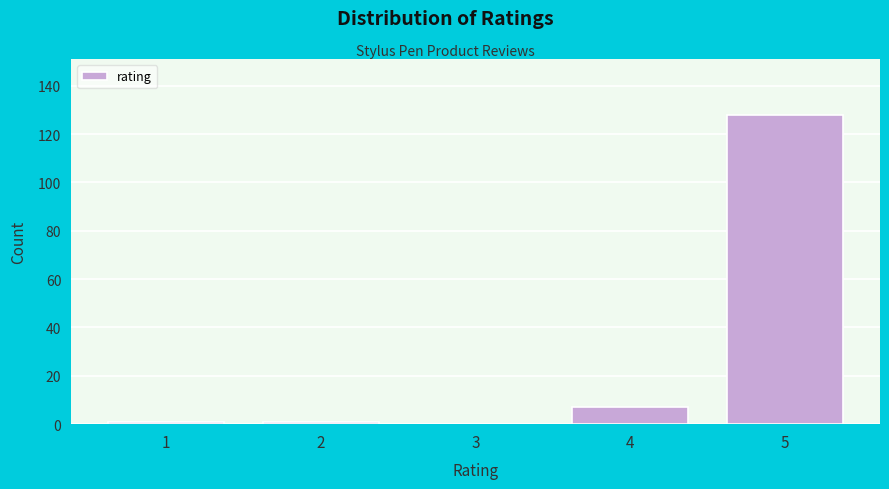

Reading right to left, what are all the values shown in this chart?

5=128	4=7	3=0	2=1	1=1